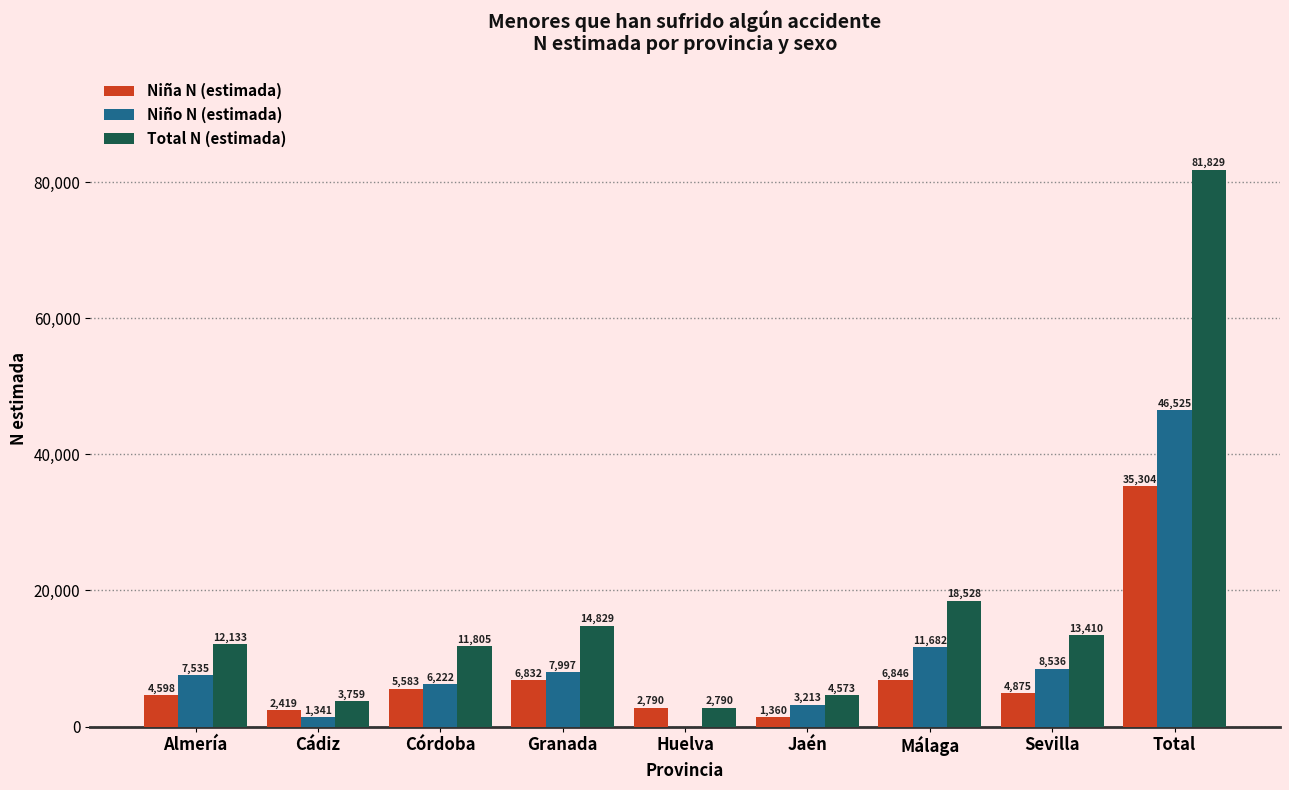

Reading right to left, what are all the values shown in this chart?

Niña N (estimada): Total=35304	Sevilla=4875	Málaga=6846	Jaén=1360	Huelva=2790	Granada=6832	Córdoba=5583	Cádiz=2419	Almería=4598
Niño N (estimada): Total=46525	Sevilla=8536	Málaga=11682	Jaén=3213	Huelva=0	Granada=7997	Córdoba=6222	Cádiz=1341	Almería=7535
Total N (estimada): Total=81829	Sevilla=13410	Málaga=18528	Jaén=4573	Huelva=2790	Granada=14829	Córdoba=11805	Cádiz=3759	Almería=12133